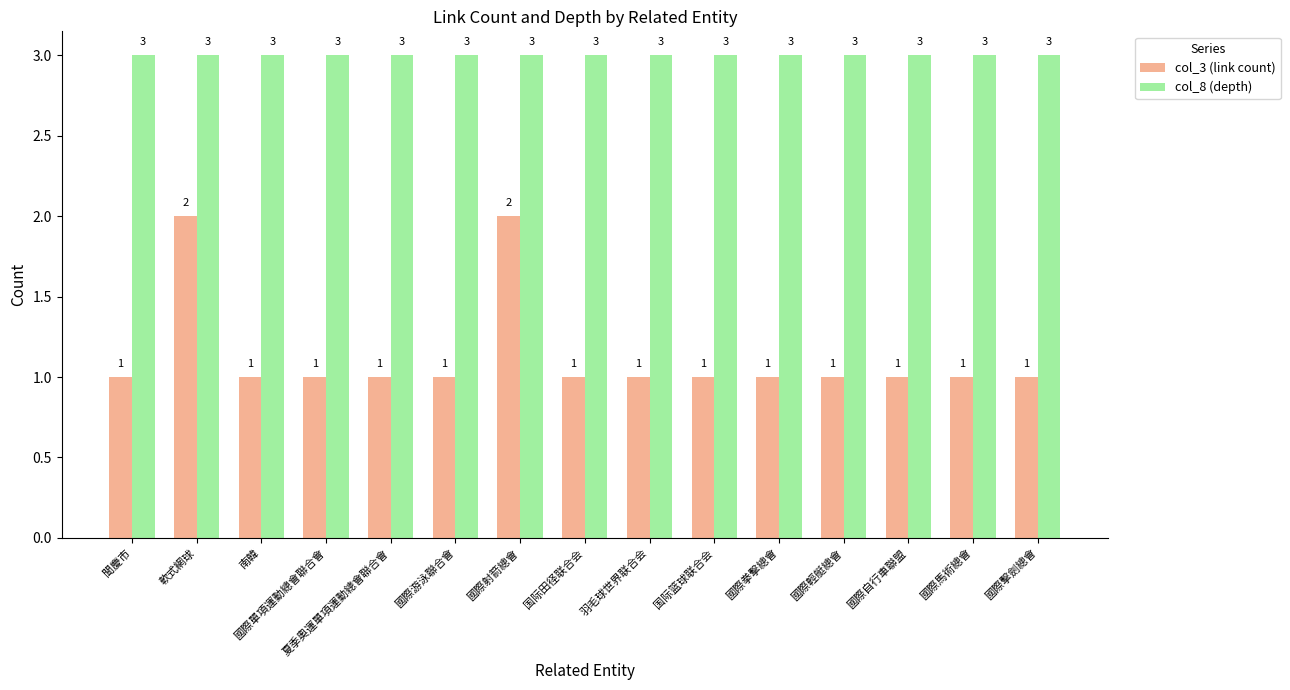

What is the sum of all col_8 (depth) values?

45